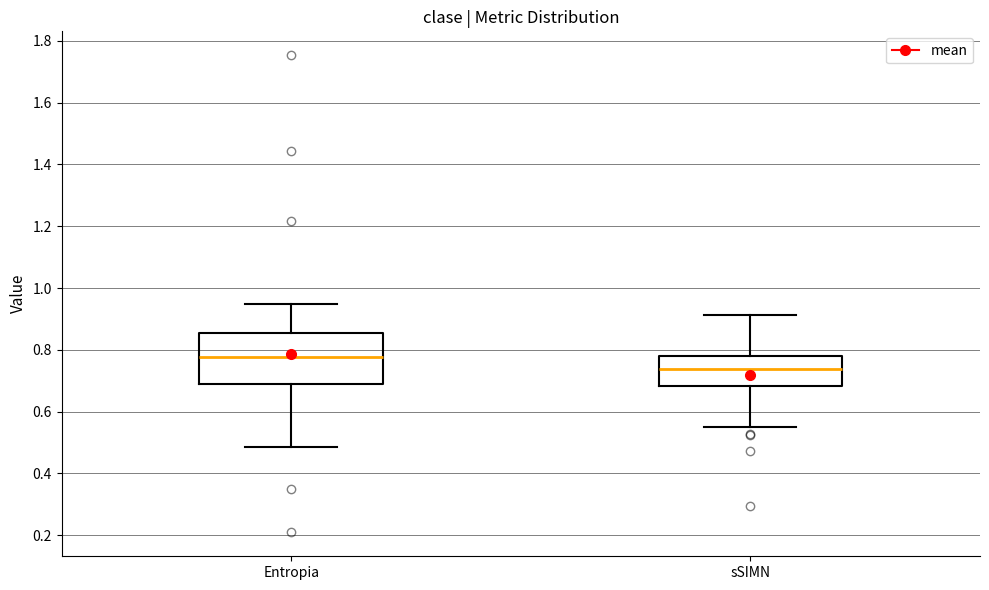

Reading left to right, transcribe this box plot: for each box, give where its median line is, the range the box spans, and where its two whiskers end, as read against the y-axis. The values are not printed on the chart, so give them approximately, as read against the axis.

Entropia: median 0.78, box 0.68 to 0.86, whiskers 0.48 to 0.94
sSIMN: median 0.74, box 0.68 to 0.78, whiskers 0.54 to 0.92